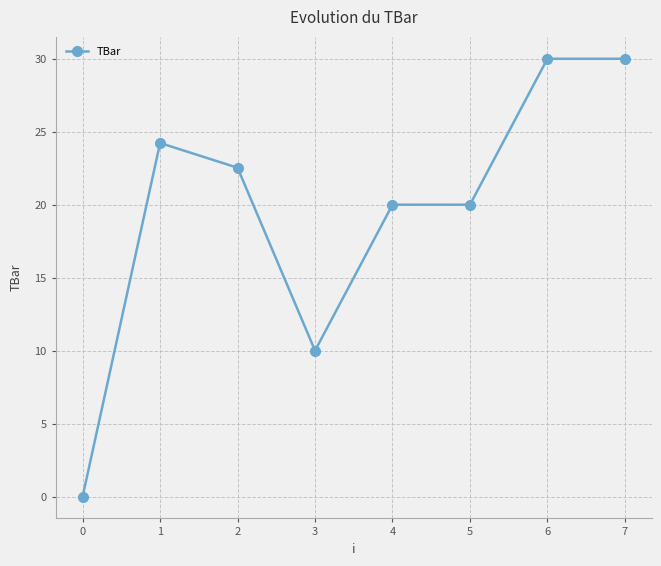

What is the difference between the second highest and second lowest values?

20.0